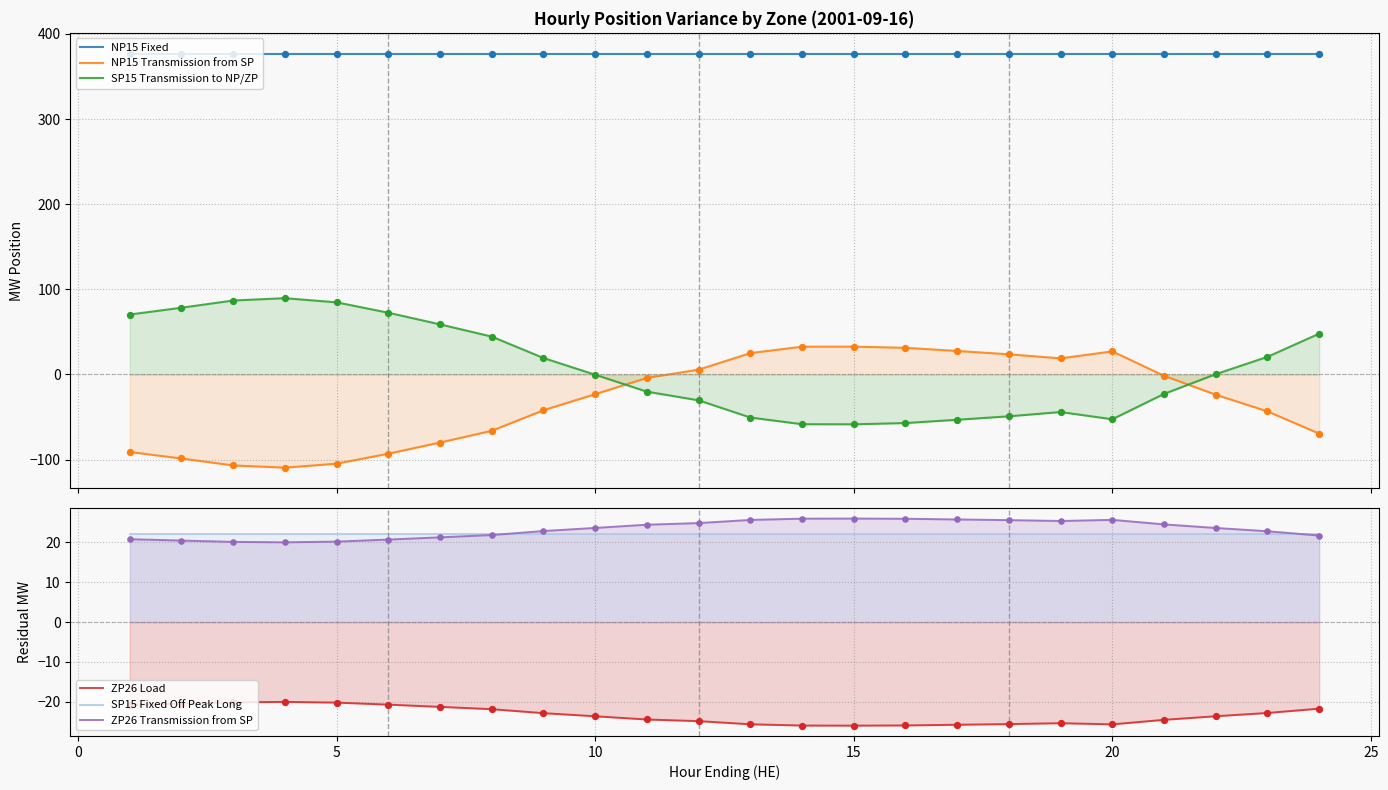

At how many categories does at least one series exceed 242?

24